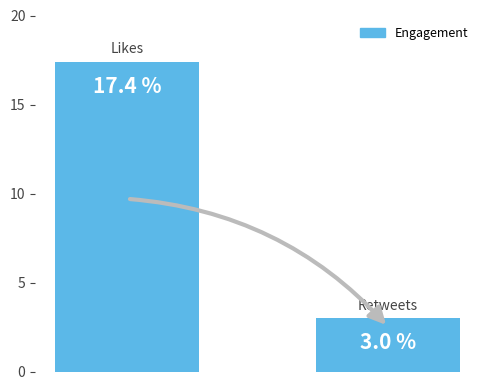

What is the value of the 1st bar from the left?

17.4